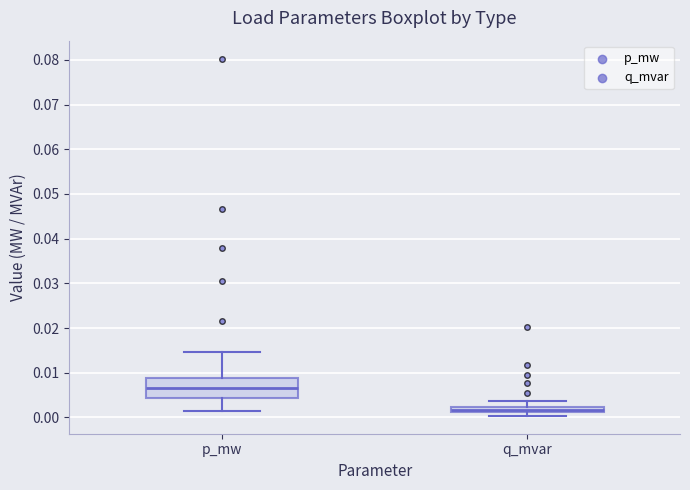

Comparing the boxes themselves (not the whiskers), which one is the tallest?

p_mw